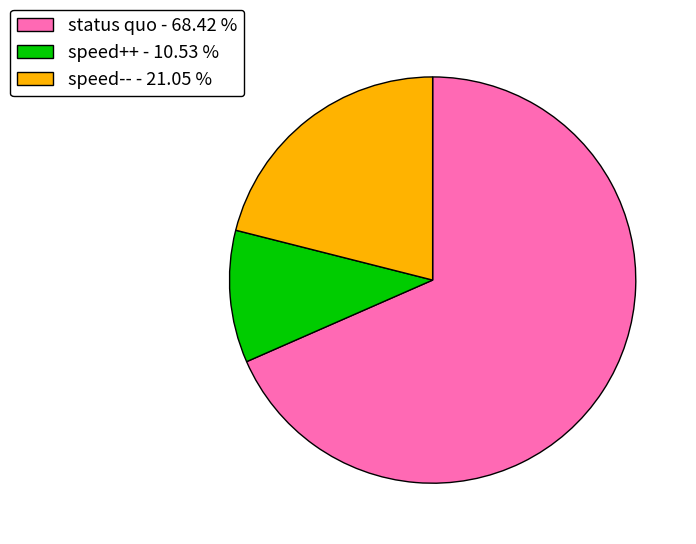

Which slice is the largest?

status quo